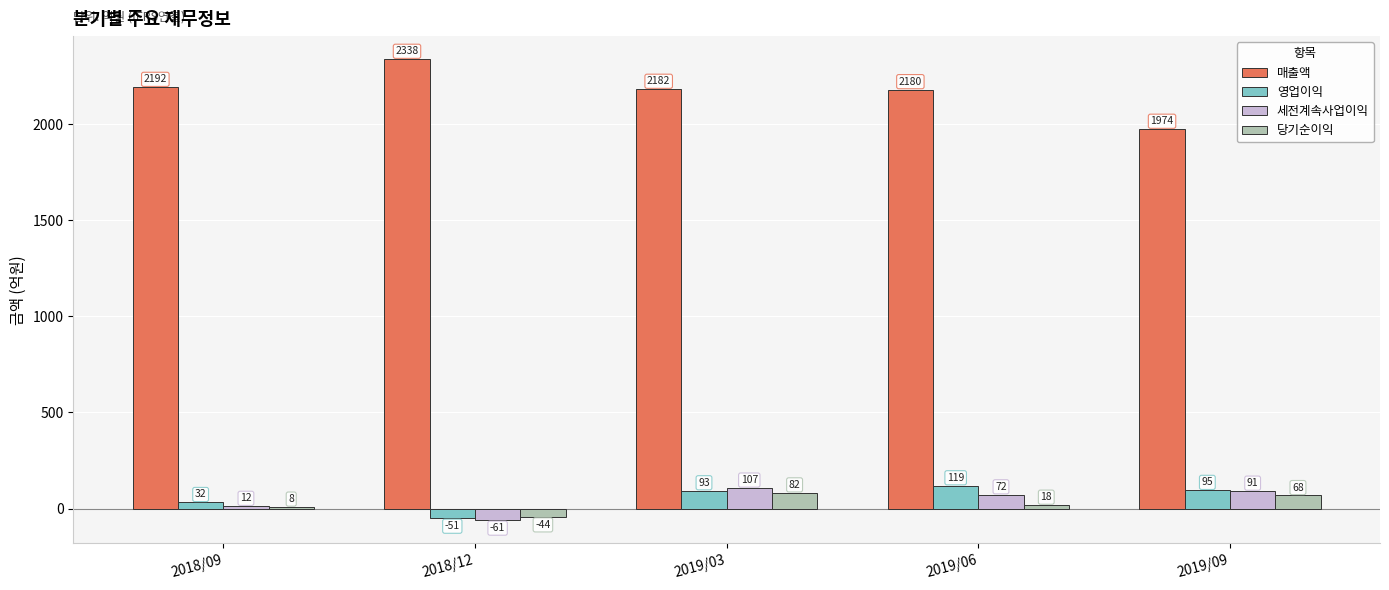

What is the average value of the 세전계속사업이익 series?

44